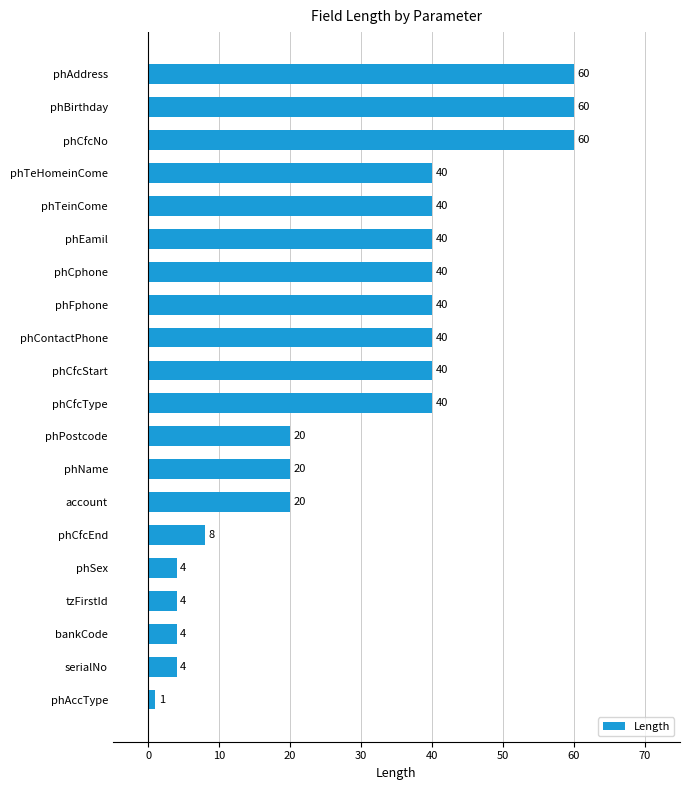

How many bars are there in total?

20